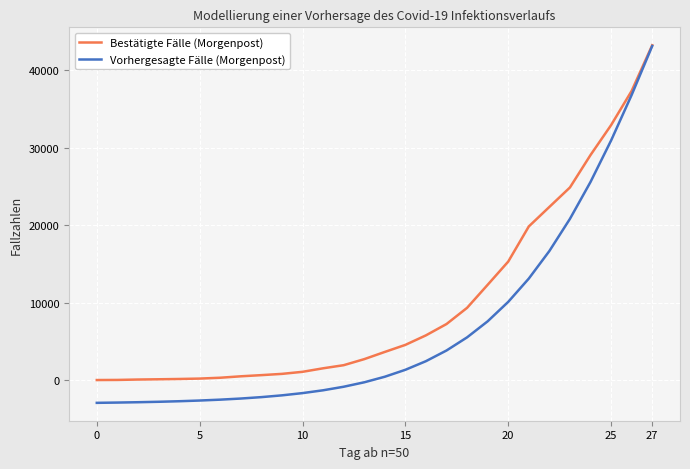

Which series has the largest range (max minus min)?

Vorhergesagte Fälle (Morgenpost)